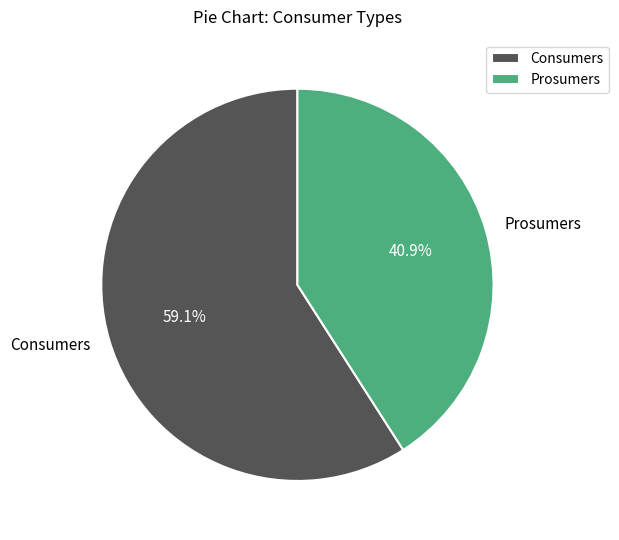

Does Consumers represent more than half of the total?

Yes